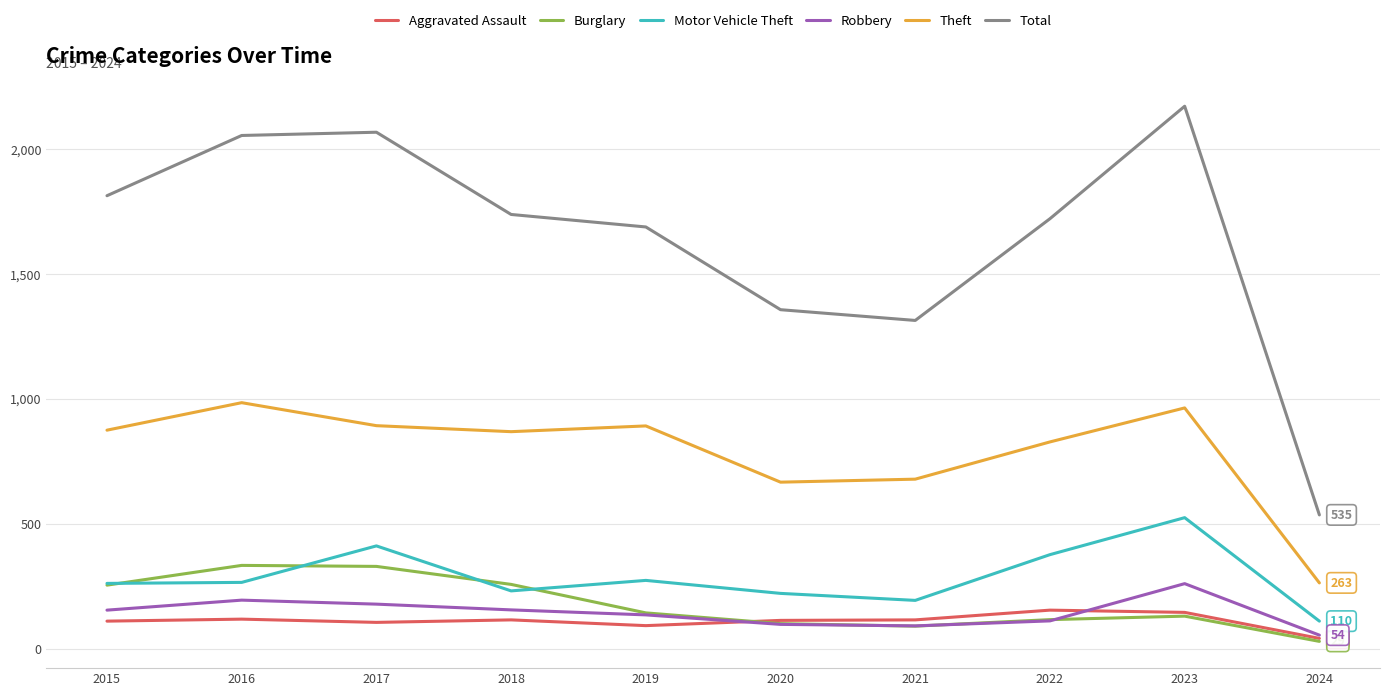

At which category is the sum across all series the highest?

2023